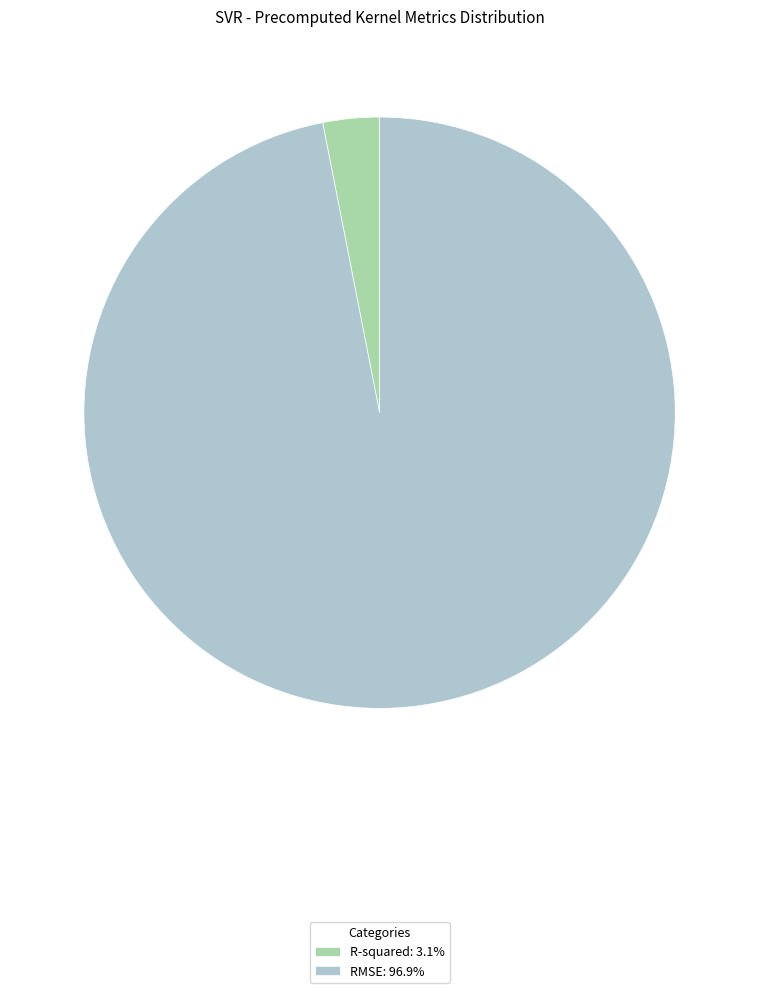

Count the number of slices in the pie.

2